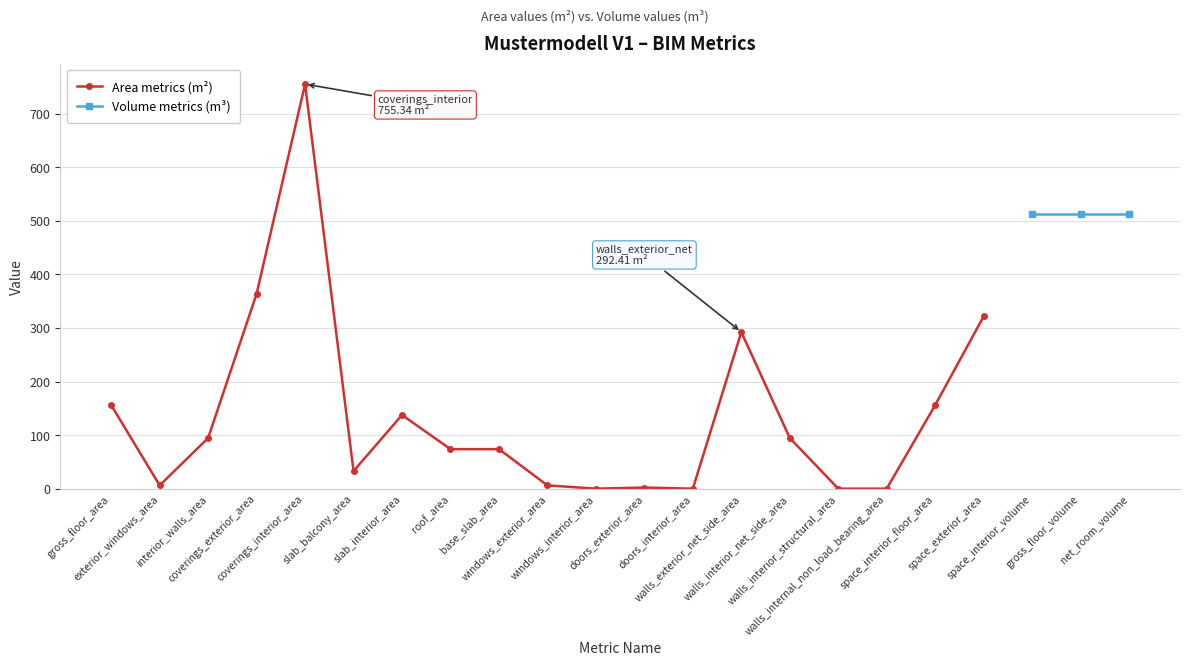

Read the value at slab_balcony_area.

32.9